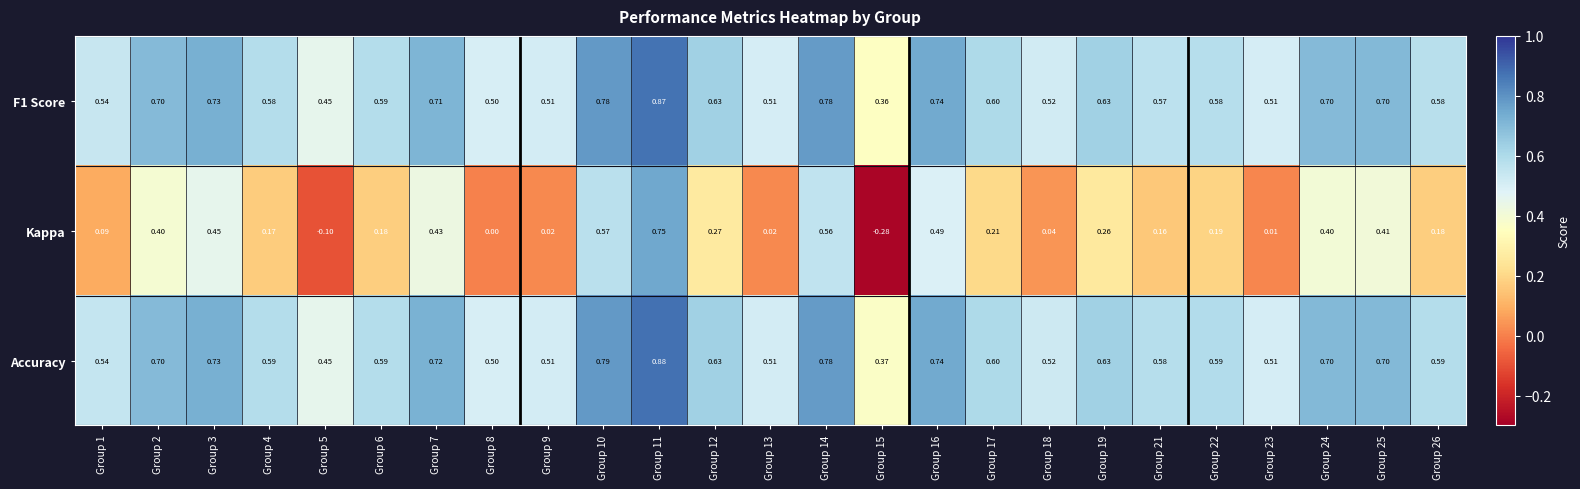

List the series in order of their peak value, highest first.

Accuracy, F1 Score, Kappa